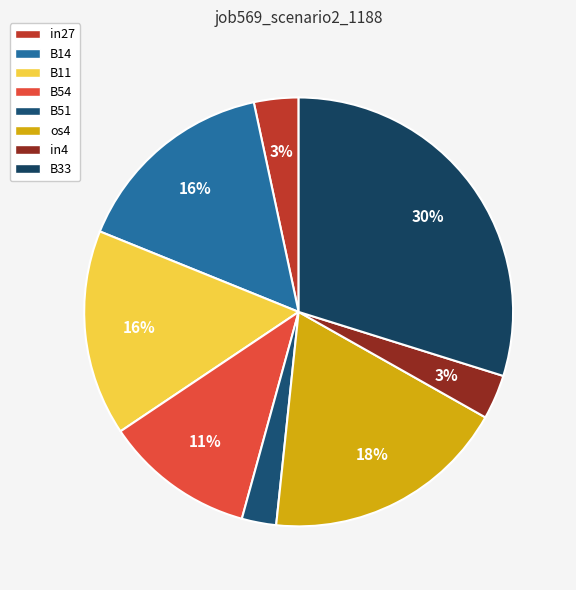

Count the number of slices in the pie.

8